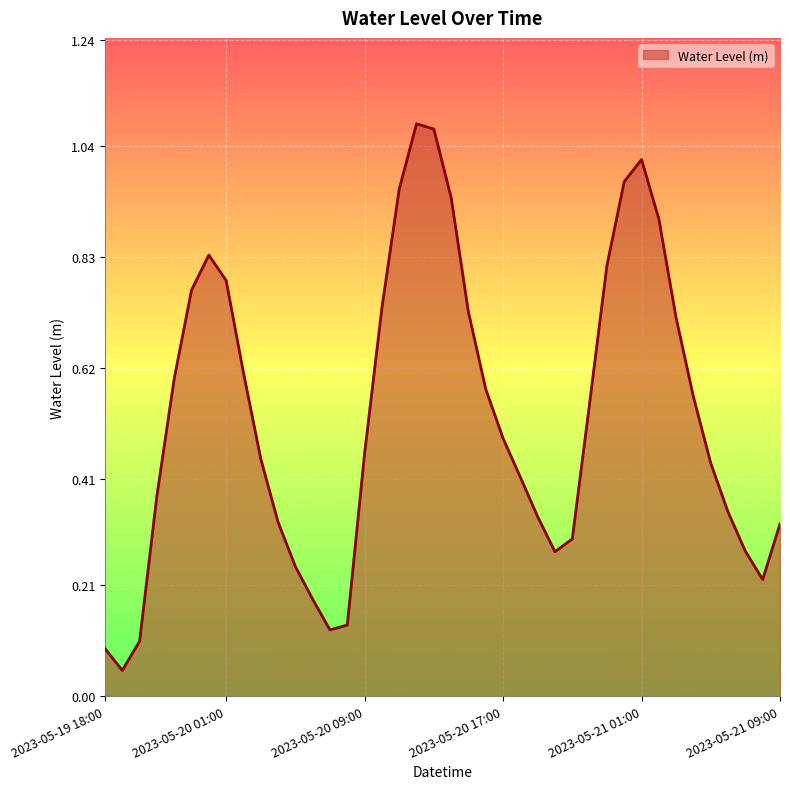

Is this an area chart (filled region under the line)?

Yes